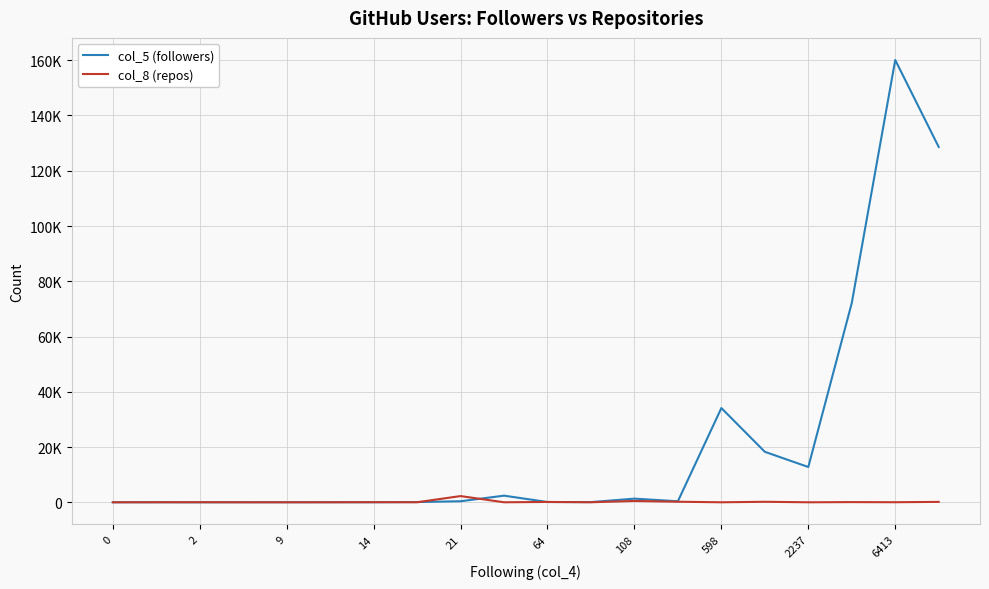

Does the chart display data point markers on the line(s)?

No